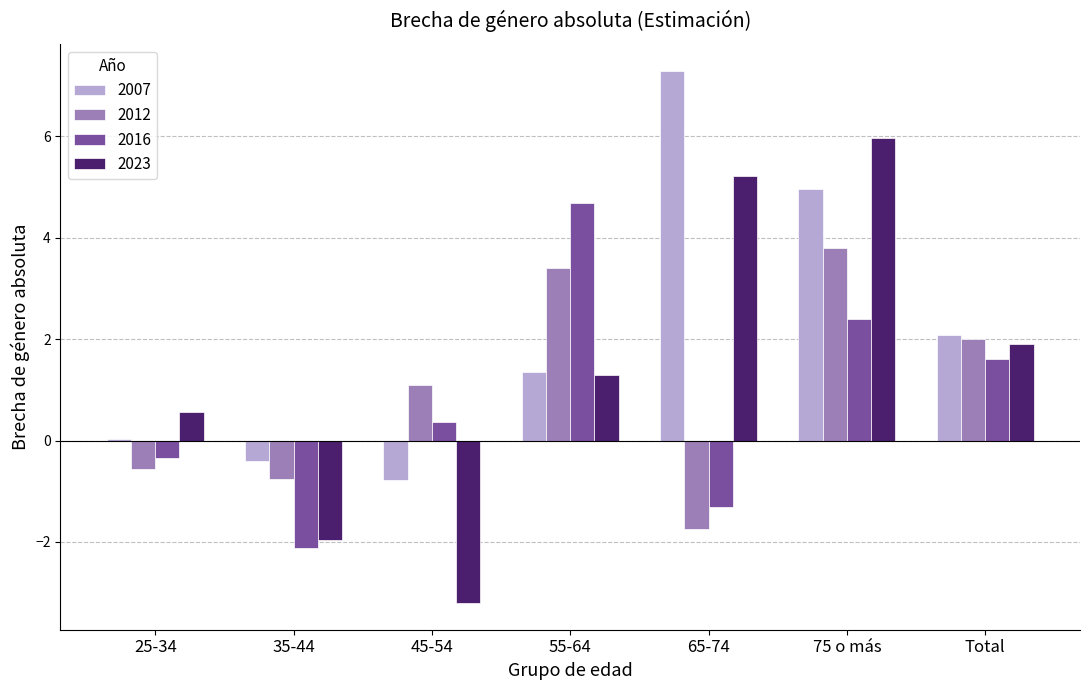

True or false: 2007 has a value of 9.9 at 65-74.

False